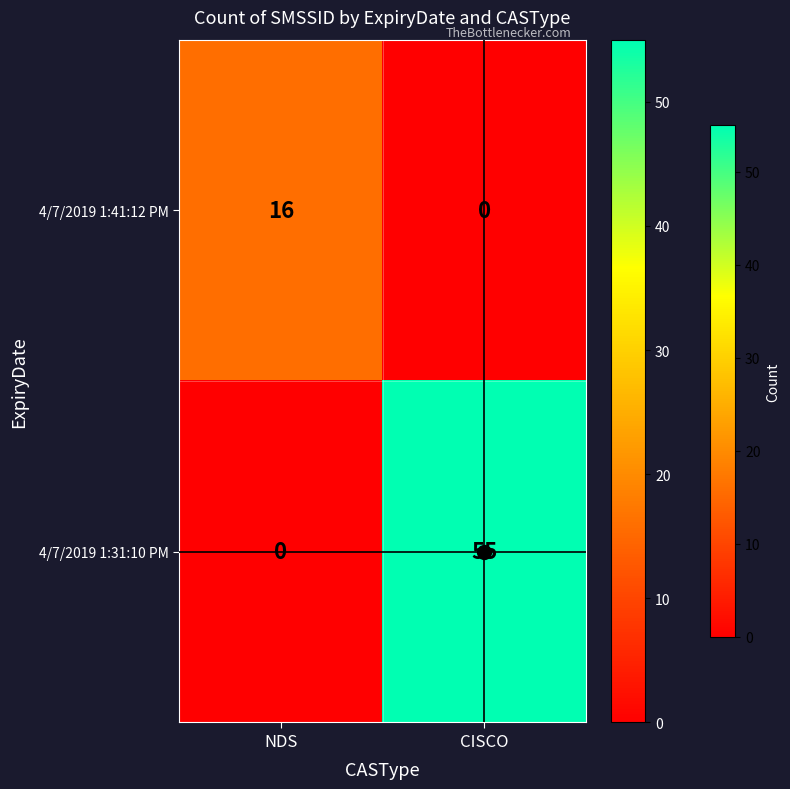

Which series has the largest total across all categories?

4/7/2019 1:31:10 PM